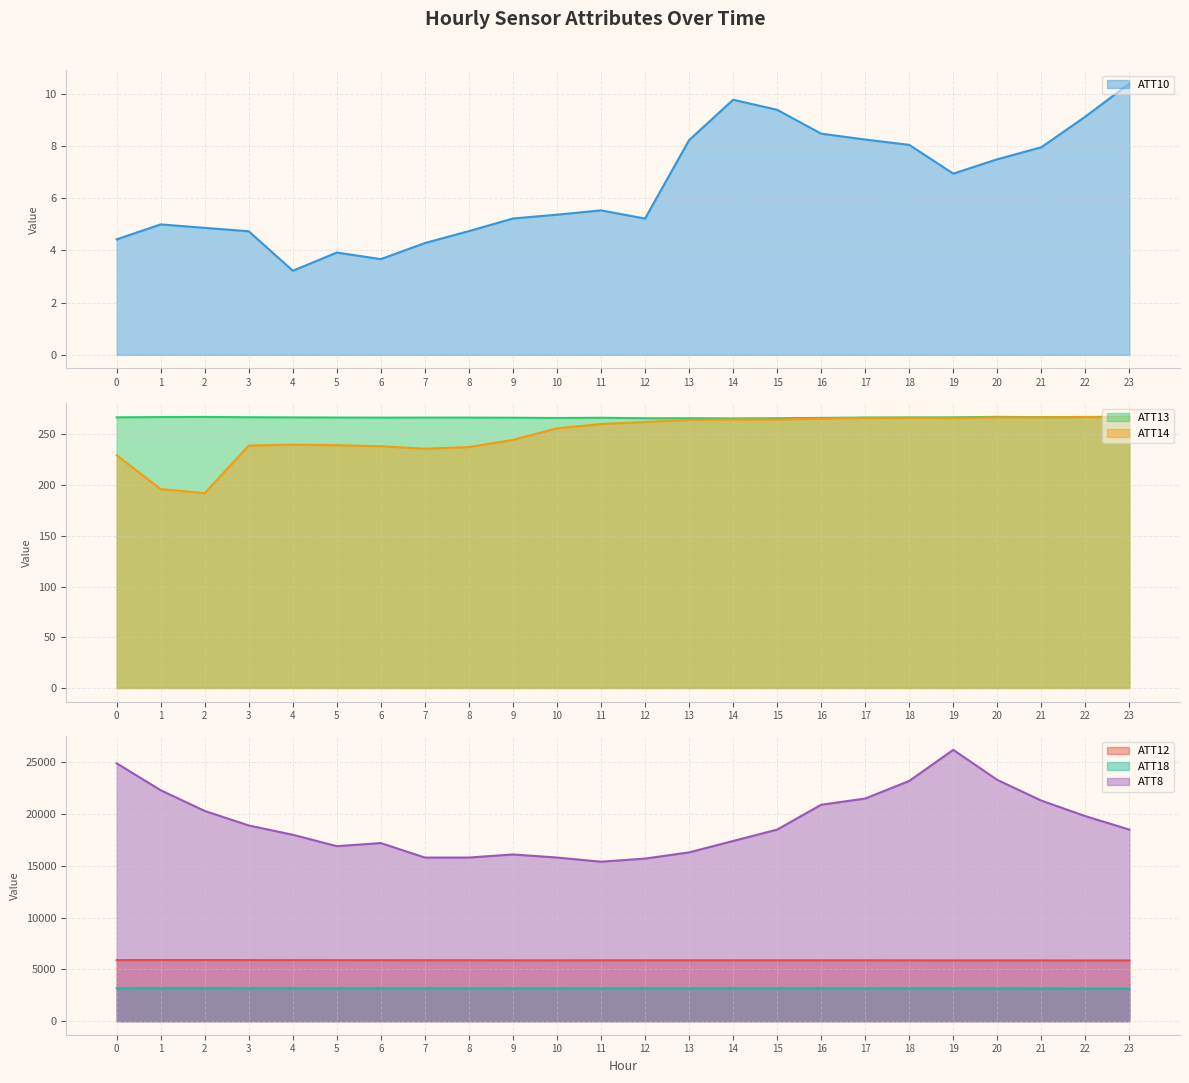

Reading left to right, transcribe all the data shown in this chart.

ATT8: 0=24900.0	1=22300.0	2=20300.0	3=18900.0	4=18000.0	5=16900.0	6=17200.0	7=15800.0	8=15800.0	9=16100.0	10=15800.0	11=15400.0	12=15700.0	13=16300.0	14=17400.0	15=18500.0	16=20900.0	17=21500.0	18=23200.0	19=26200.0	20=23300.0	21=21300.0	22=19800.0	23=18500.0
ATT10: 0=4.4	1=5.0	2=4.9	3=4.7	4=3.2	5=3.9	6=3.7	7=4.3	8=4.7	9=5.2	10=5.4	11=5.5	12=5.2	13=8.2	14=9.8	15=9.4	16=8.5	17=8.2	18=8.0	19=6.9	20=7.5	21=7.9	22=9.1	23=10.4
ATT12: 0=5895.7	1=5899.3	2=5902.0	3=5895.7	4=5893.5	5=5888.3	6=5887.3	7=5883.6	8=5881.1	9=5875.0	10=5873.9	11=5876.9	12=5877.7	13=5876.8	14=5877.5	15=5876.5	16=5878.7	17=5876.1	18=5873.3	19=5868.1	20=5868.9	21=5866.0	22=5860.9	23=5862.2
ATT13: 0=266.8	1=267.0	2=267.2	3=266.9	4=266.7	5=266.6	6=266.5	7=266.5	8=266.5	9=266.4	10=266.1	11=266.3	12=265.9	13=265.9	14=265.7	15=265.9	16=266.2	17=266.5	18=266.6	19=266.8	20=267.2	21=267.0	22=267.1	23=267.4
ATT14: 0=229.4	1=196.0	2=192.1	3=238.9	4=239.8	5=239.3	6=238.3	7=235.8	8=237.5	9=244.5	10=255.9	11=260.2	12=262.2	13=264.1	14=264.6	15=264.6	16=265.5	17=266.2	18=266.4	19=266.2	20=266.7	21=266.8	22=267.1	23=266.7
ATT18: 0=3192.8	1=3193.6	2=3195.9	3=3191.2	4=3189.8	5=3185.7	6=3185.6	7=3183.7	8=3180.8	9=3174.5	10=3174.6	11=3178.5	12=3180.4	13=3180.3	14=3181.7	15=3181.9	16=3182.1	17=3177.0	18=3172.3	19=3167.3	20=3163.0	21=3161.2	22=3154.9	23=3154.4